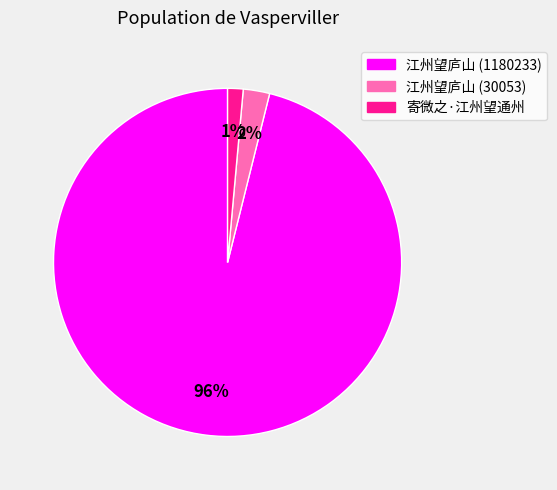

Which category has the biggest portion of the pie?

江州望庐山 (1180233)